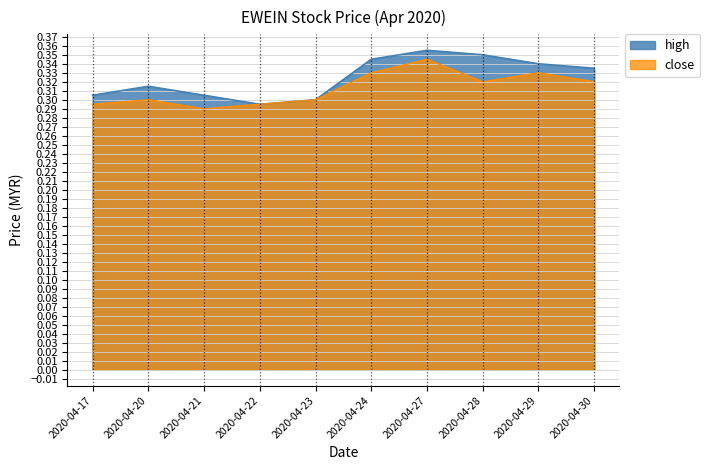

Rank the series by their maximum value, from lowest to highest.

close, high